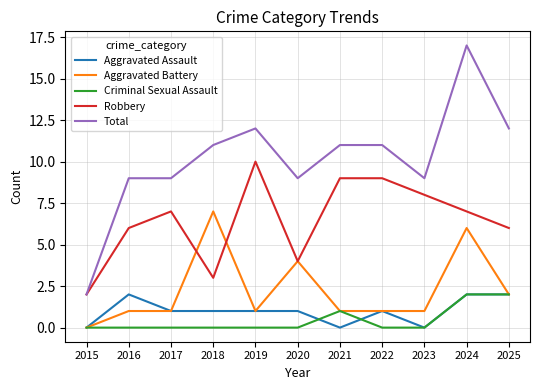

Which series has the largest total across all categories?

Total